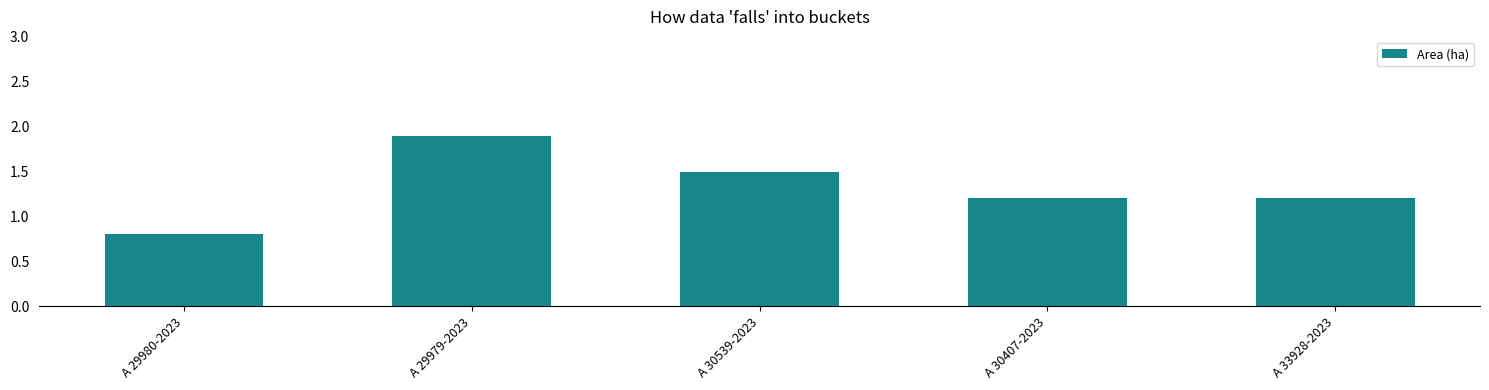

What is the sum of all values?

6.6